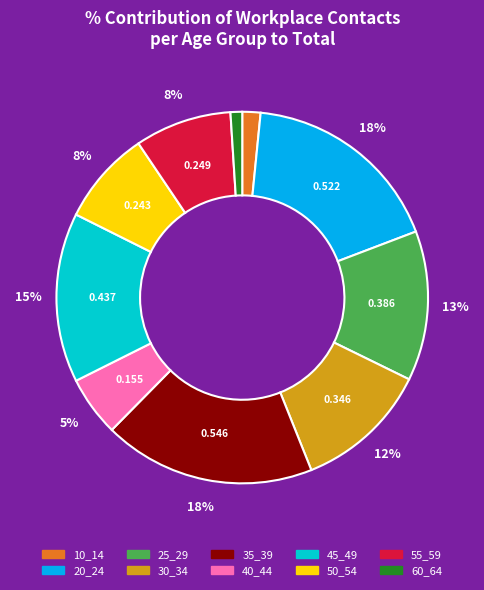

Count the number of slices in the pie.

10